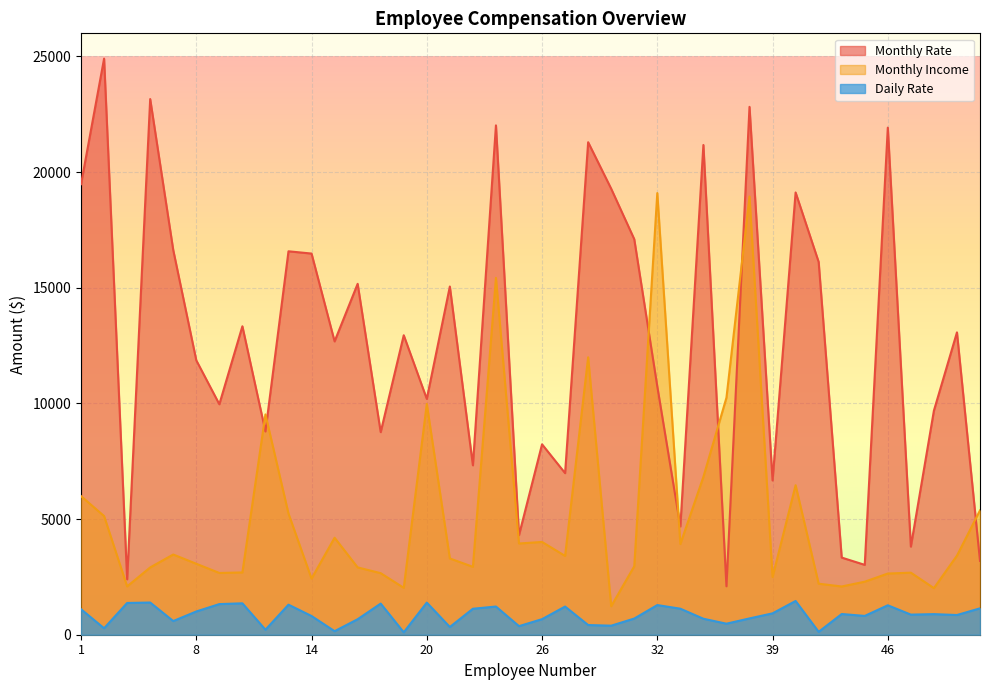

Where is Monthly Rate nearest to the value 13500?

11